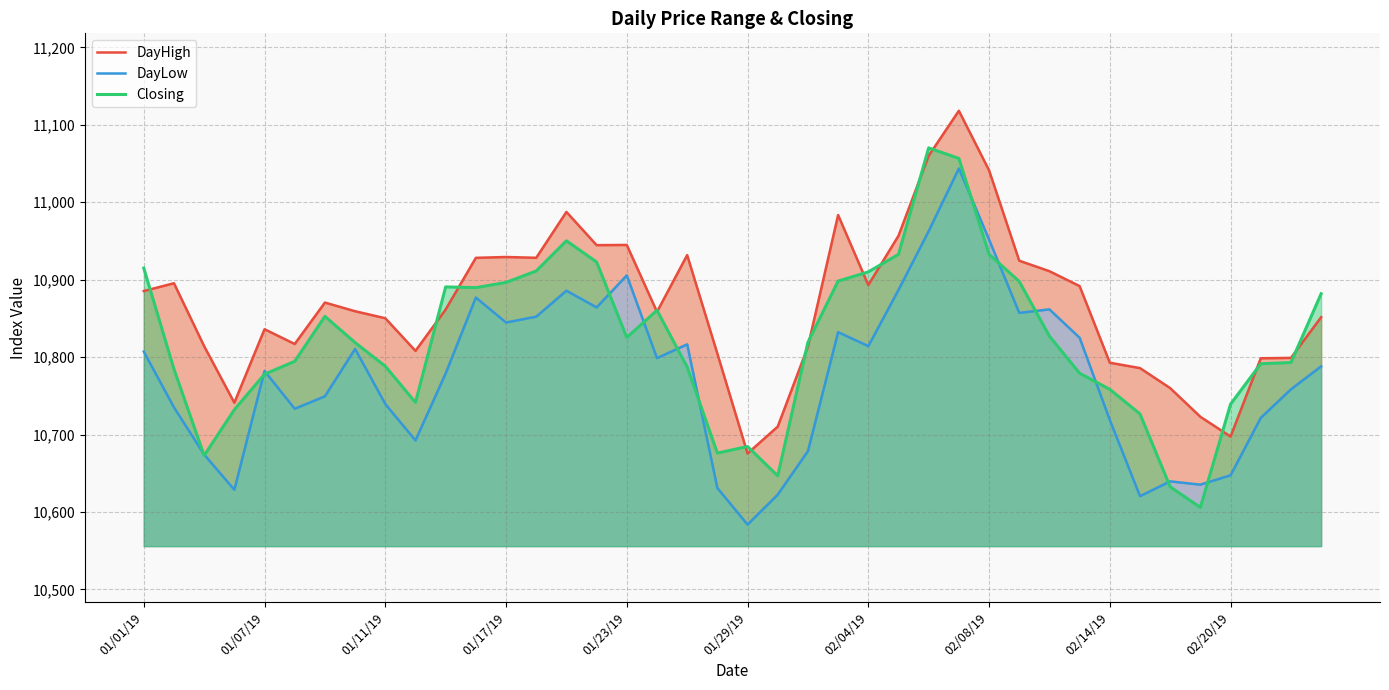

Which series has the largest total across all categories?

DayHigh